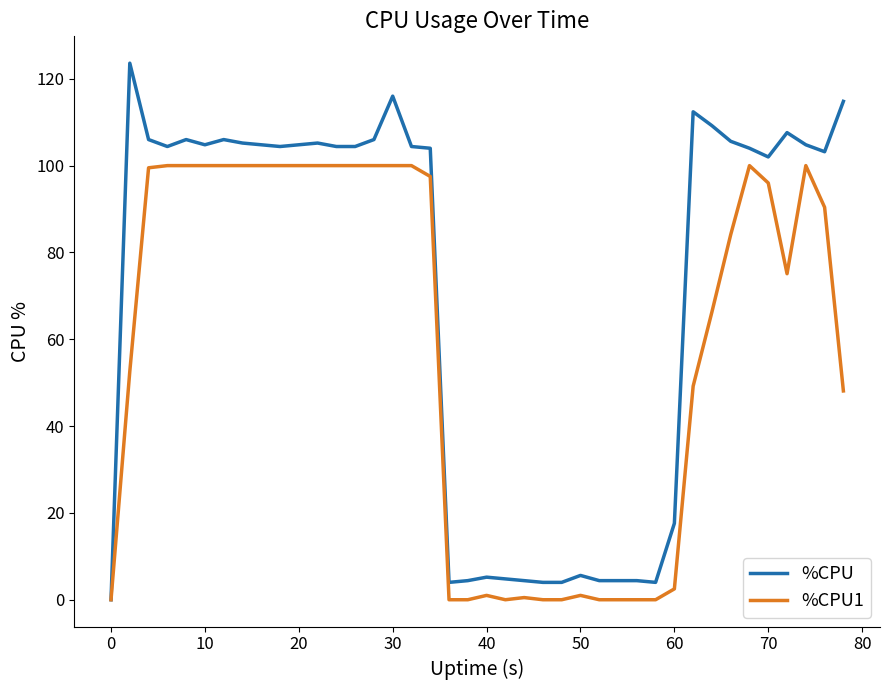

Which series has the largest range (max minus min)?

%CPU